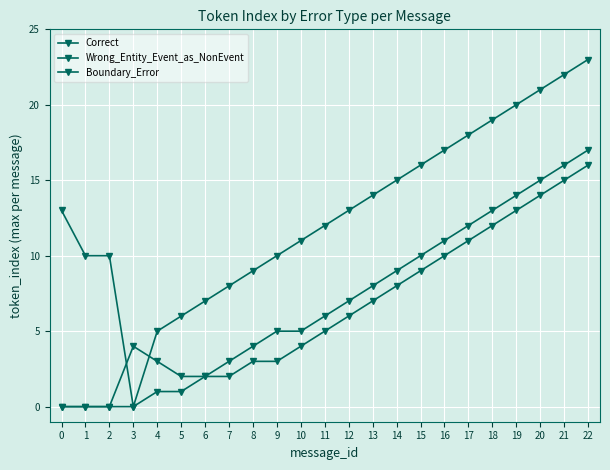

How many lines are shown in the chart?

3